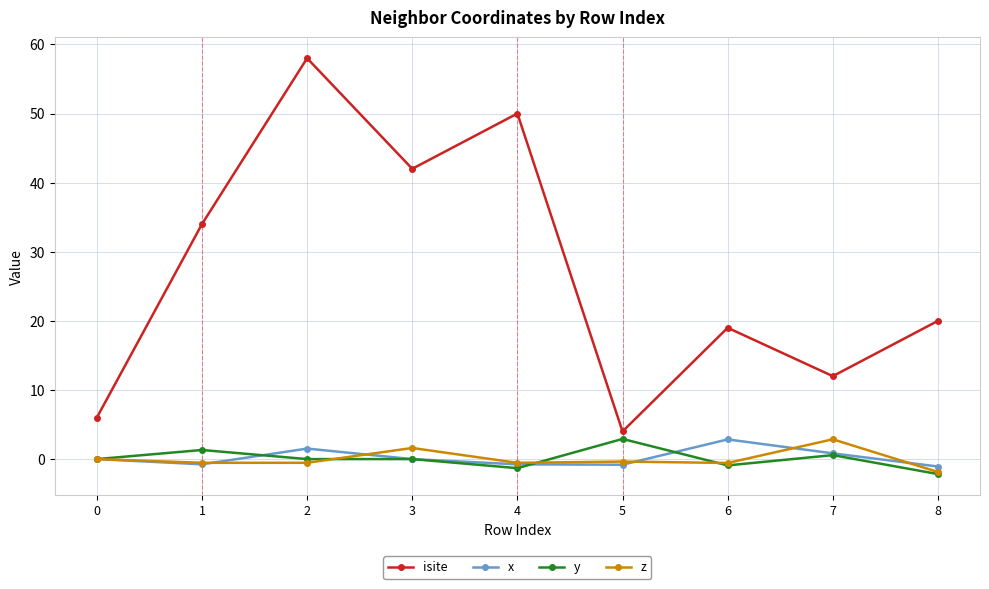

True or false: z and isite cross at least once.

False